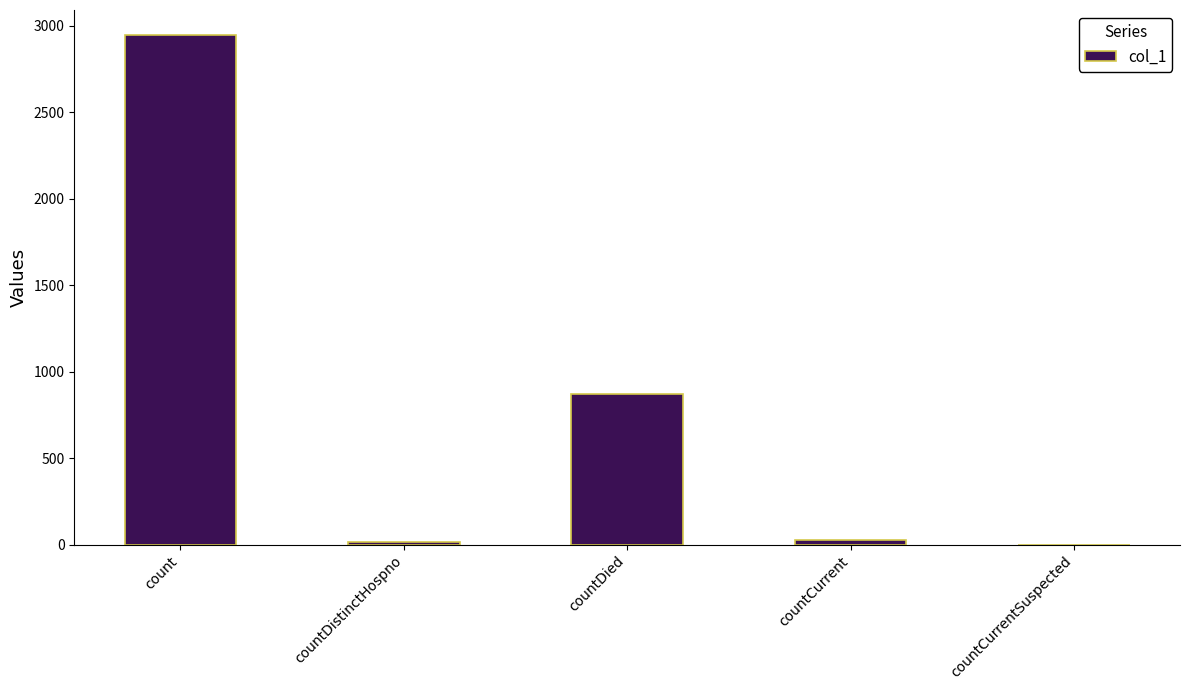

How many data points does each series have?

5